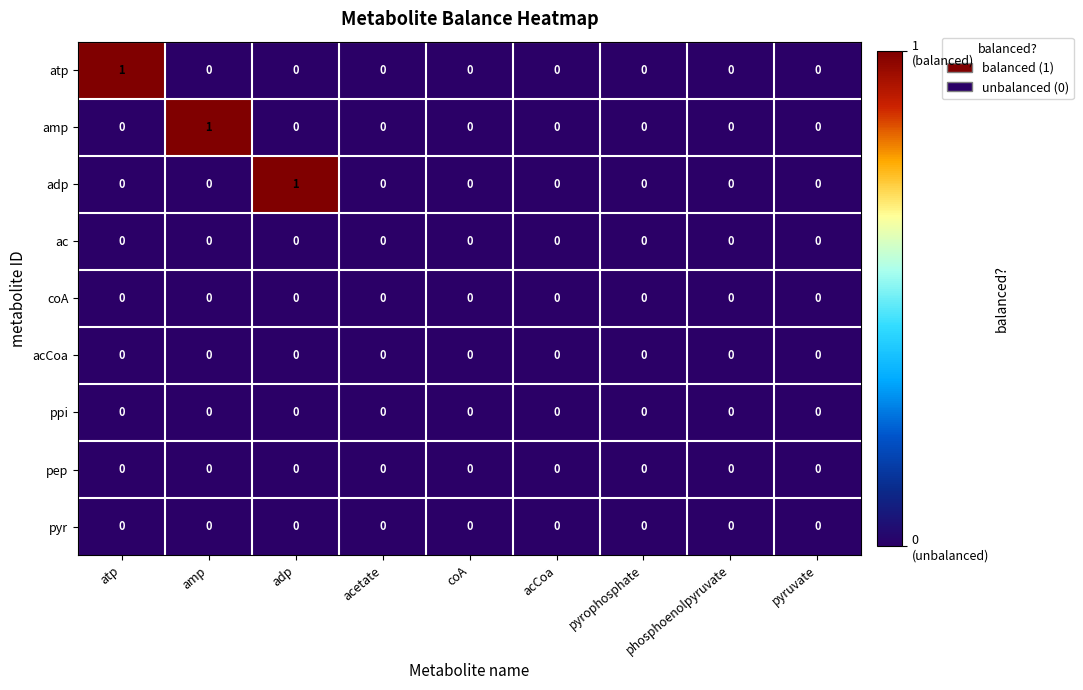

The value of ac at acetate is 0. True or false?

True